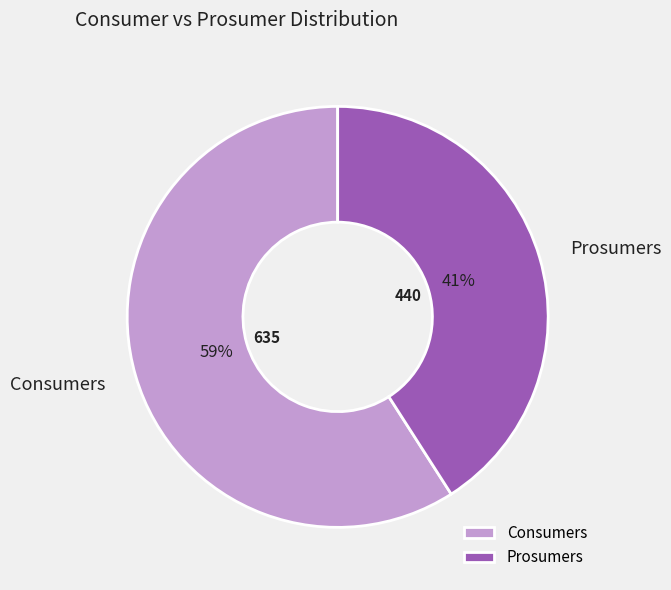

To the nearest percent, what is the combined percentage of Consumers and Prosumers?

100%